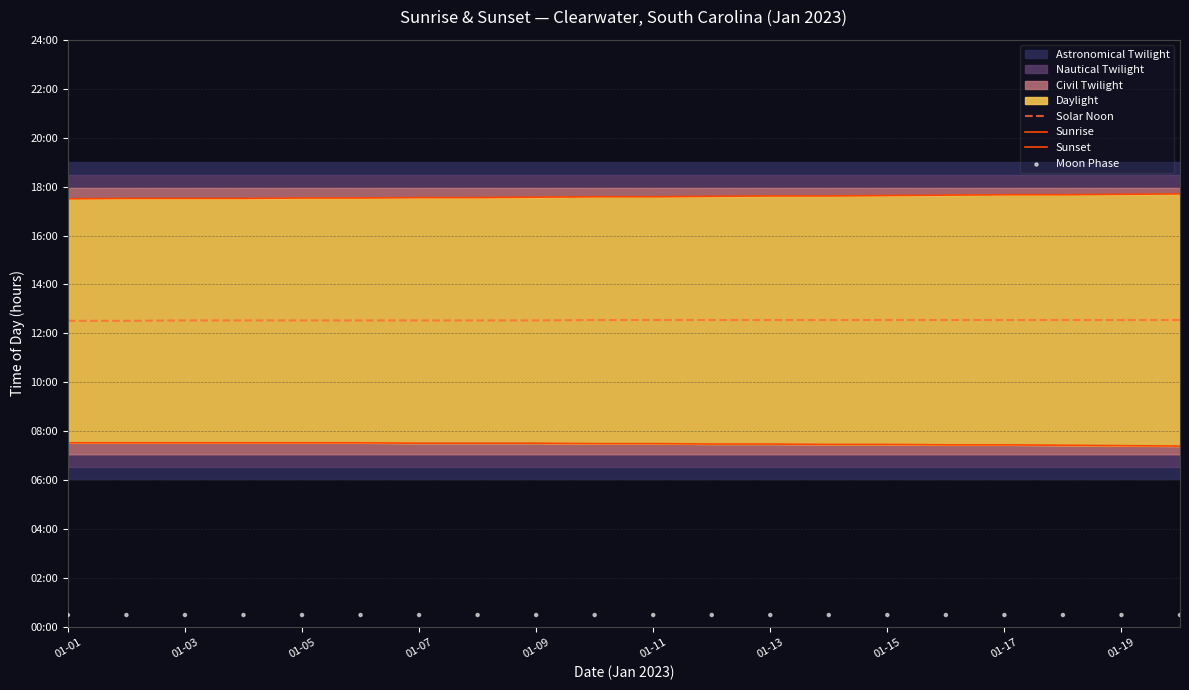

At how many categories does at least one series exceed 6?

20